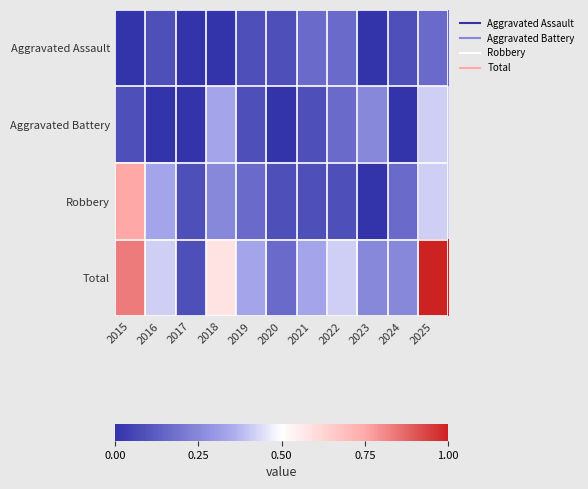

Reading right to left, what are all the values shown in this chart?

Aggravated Assault: 2025=2	2024=1	2023=0	2022=2	2021=2	2020=1	2019=1	2018=0	2017=0	2016=1	2015=0
Aggravated Battery: 2025=5	2024=0	2023=3	2022=2	2021=1	2020=0	2019=1	2018=4	2017=0	2016=0	2015=1
Robbery: 2025=5	2024=2	2023=0	2022=1	2021=1	2020=1	2019=2	2018=3	2017=1	2016=4	2015=9
Total: 2025=12	2024=3	2023=3	2022=5	2021=4	2020=2	2019=4	2018=7	2017=1	2016=5	2015=10